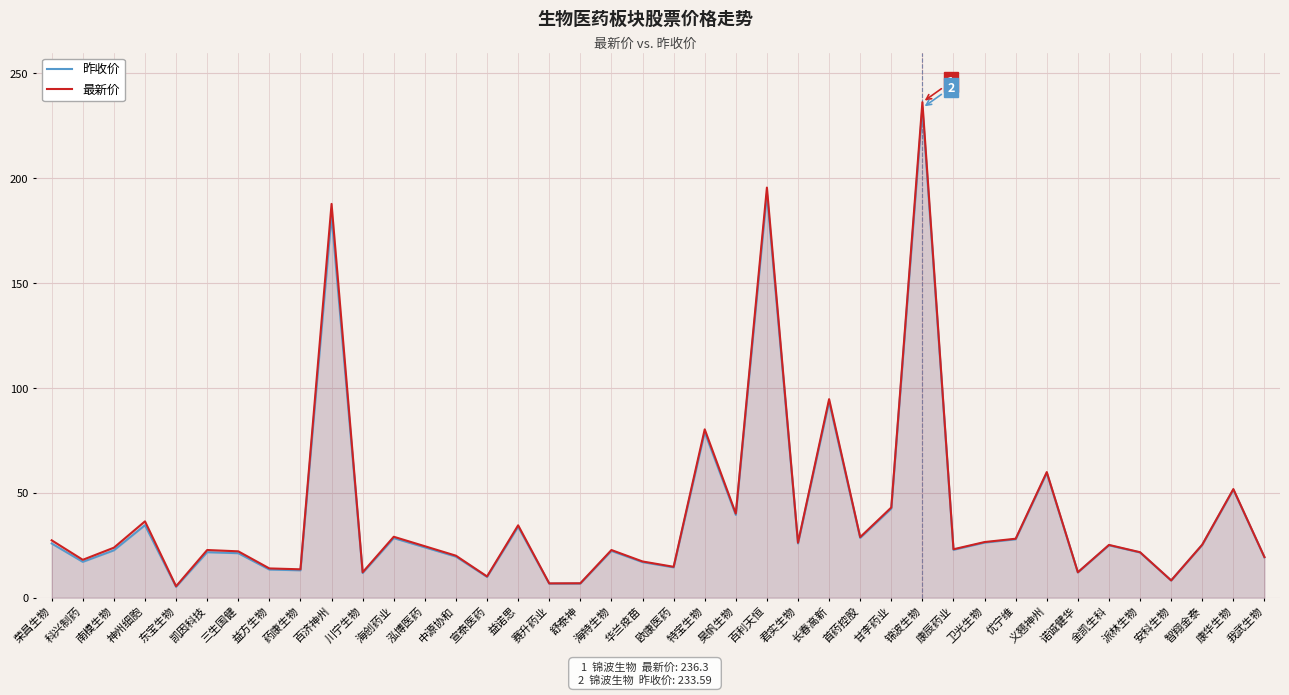

Reading right to left, list all the values displayed in this chart.

昨收价: 19.3	51.5	25.2	8.2	21.6	25.0	12.1	59.4	27.9	26.3	22.8	233.6	42.5	28.5	93.5	25.9	192.6	39.5	78.9	14.5	17.0	22.3	6.8	6.7	33.8	9.9	19.6	24.0	28.4	11.8	182.2	13.1	13.4	21.2	21.7	5.2	34.6	22.6	17.1	25.9
最新价: 19.4	51.8	25.3	8.2	21.7	25.2	12.1	59.9	28.1	26.5	23.1	236.3	43.0	28.9	94.7	26.2	195.6	40.1	80.3	14.7	17.3	22.7	6.9	6.8	34.5	10.1	20.0	24.6	29.1	12.1	187.8	13.5	14.0	22.1	22.7	5.5	36.4	23.9	18.1	27.4